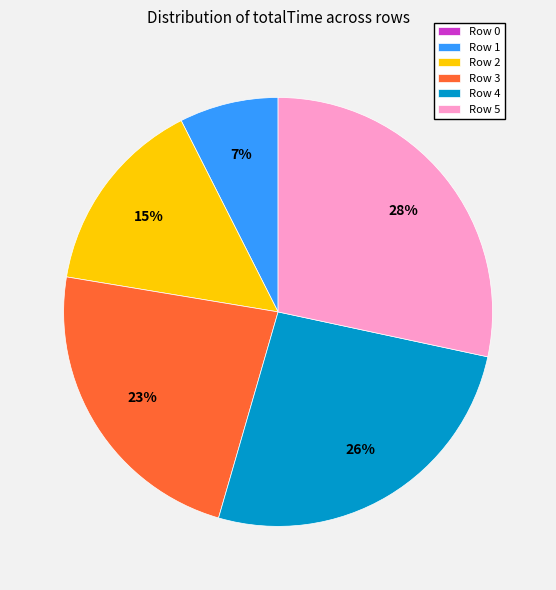

Is Row 4 the majority of the pie?

No